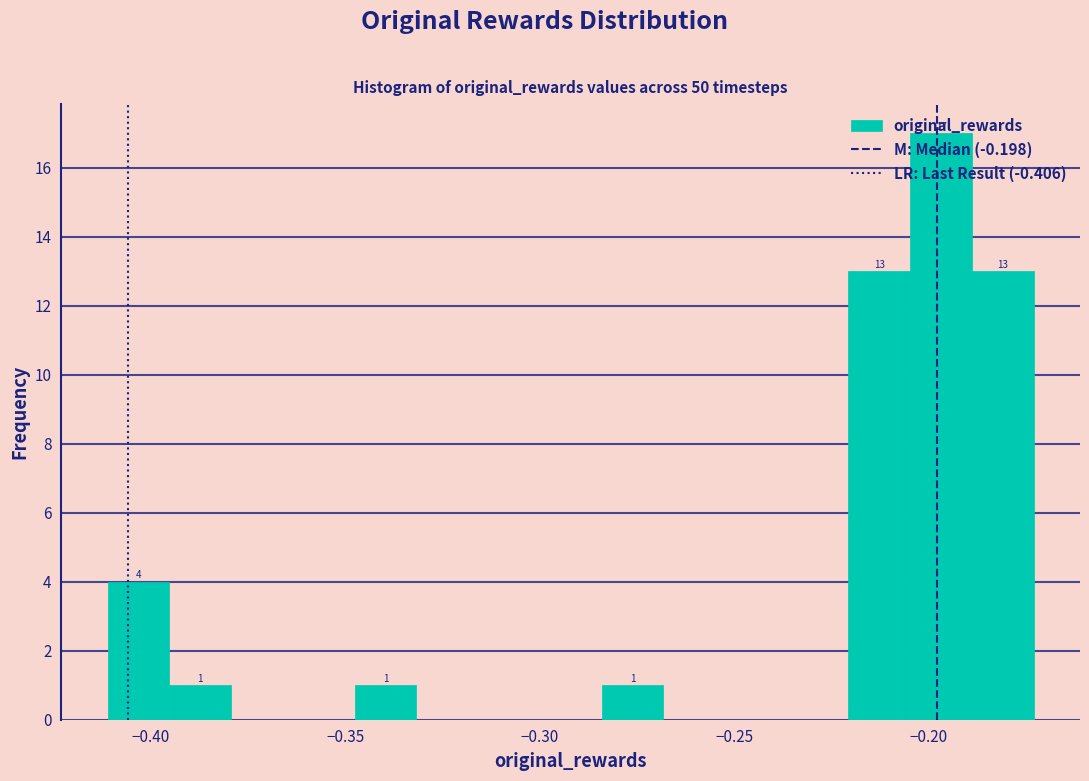

Read against the x-axis, roughly where is the centre of the tallest bar?

-0.195